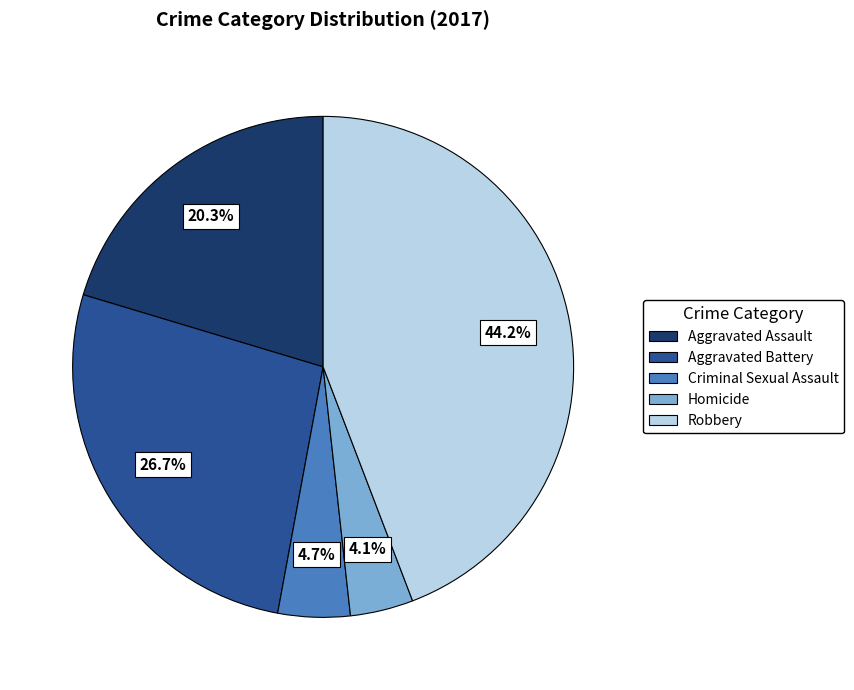

Between Homicide and Robbery, which is larger?

Robbery